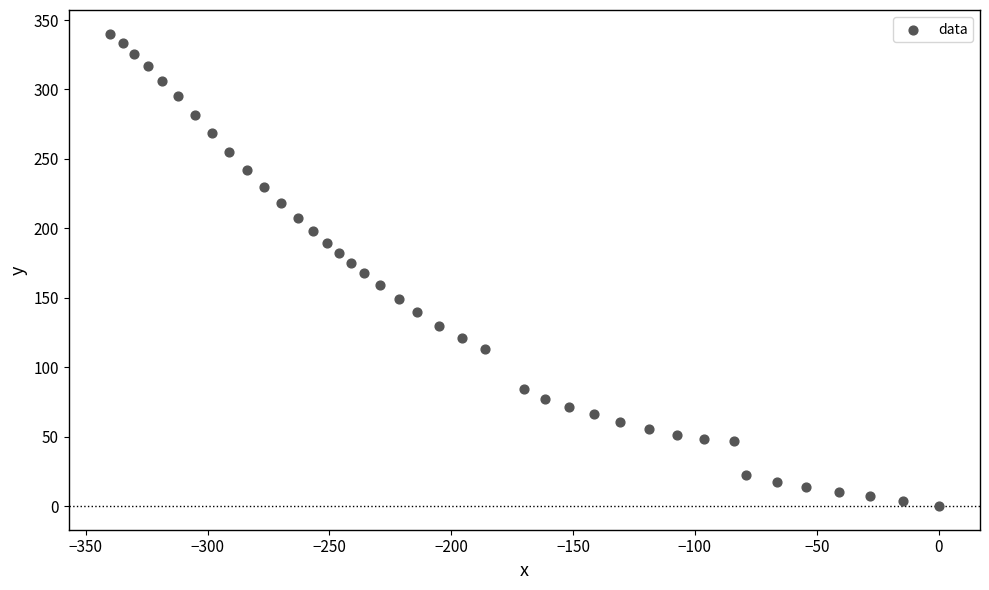

What is the range of X values (max minus min)?

340.0